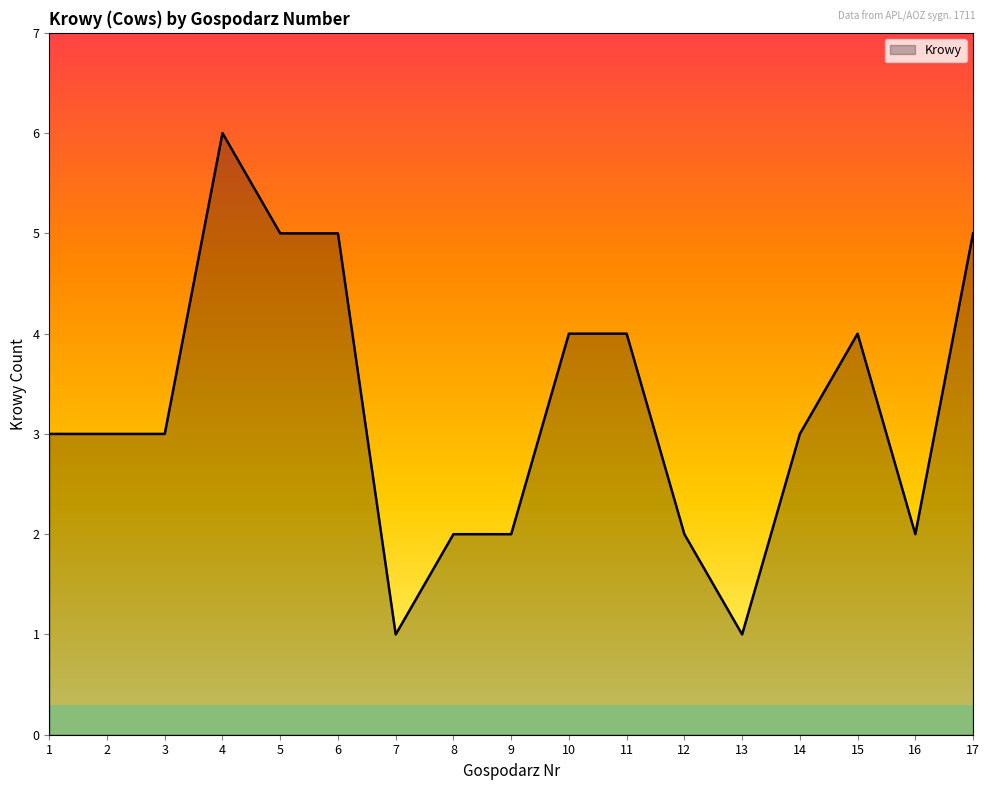

True or false: the data shows 0 at 13.

False